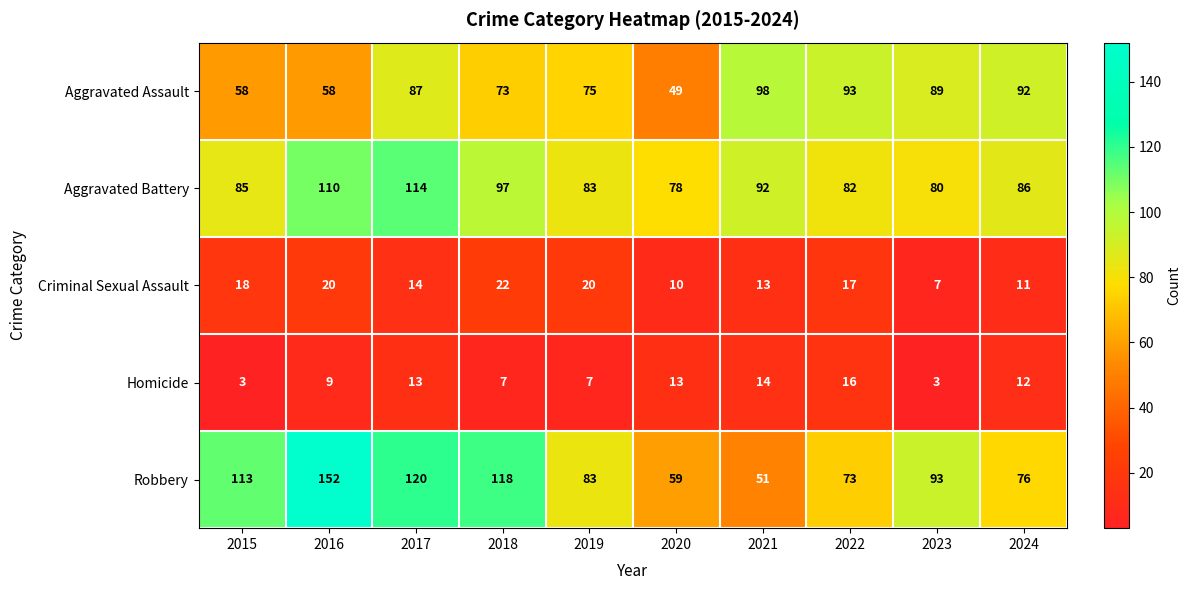

At which label is Criminal Sexual Assault closest to 14?

2017